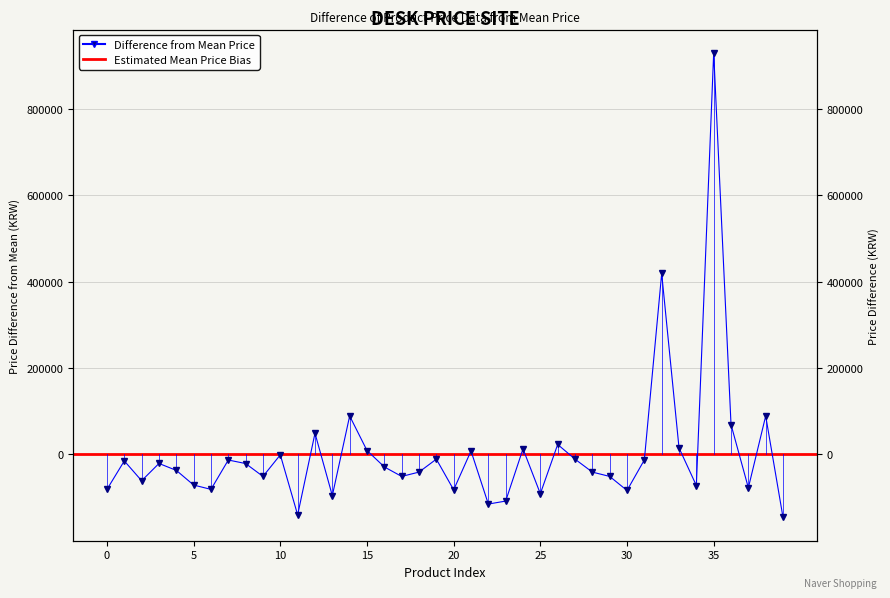

What is the value of the 10th point from the left?

-51019.6